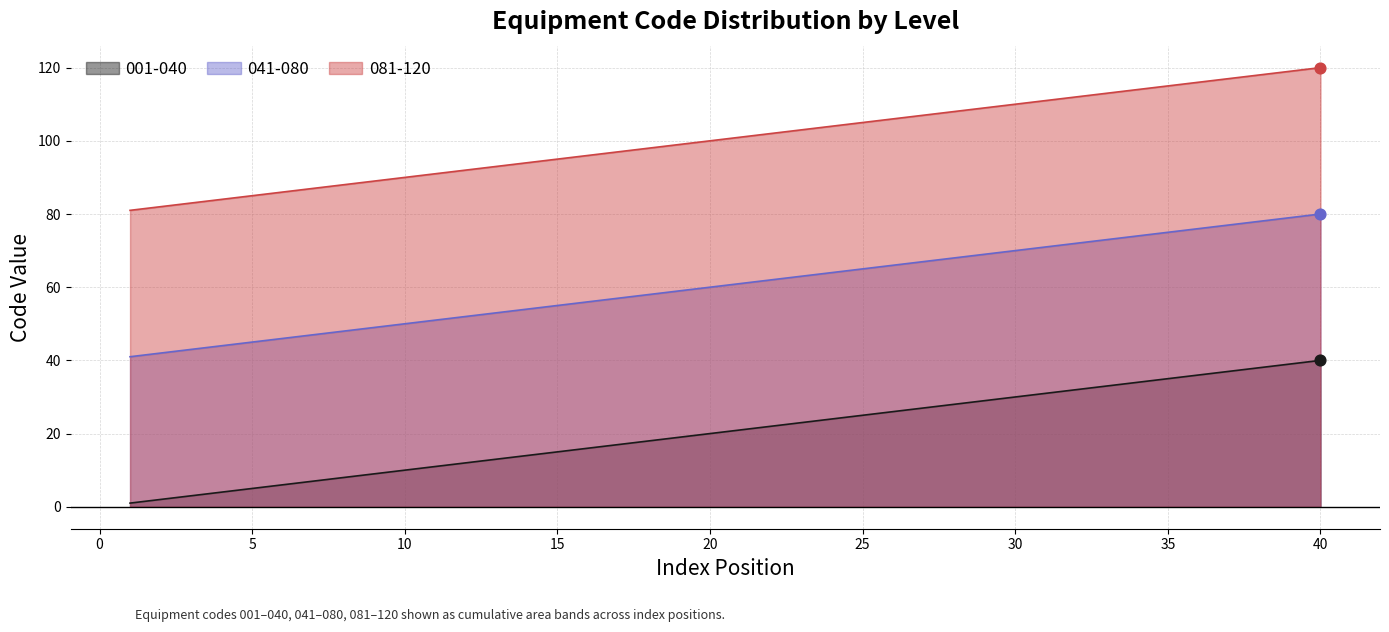

Which series has the widest spread of Y values?

001-040